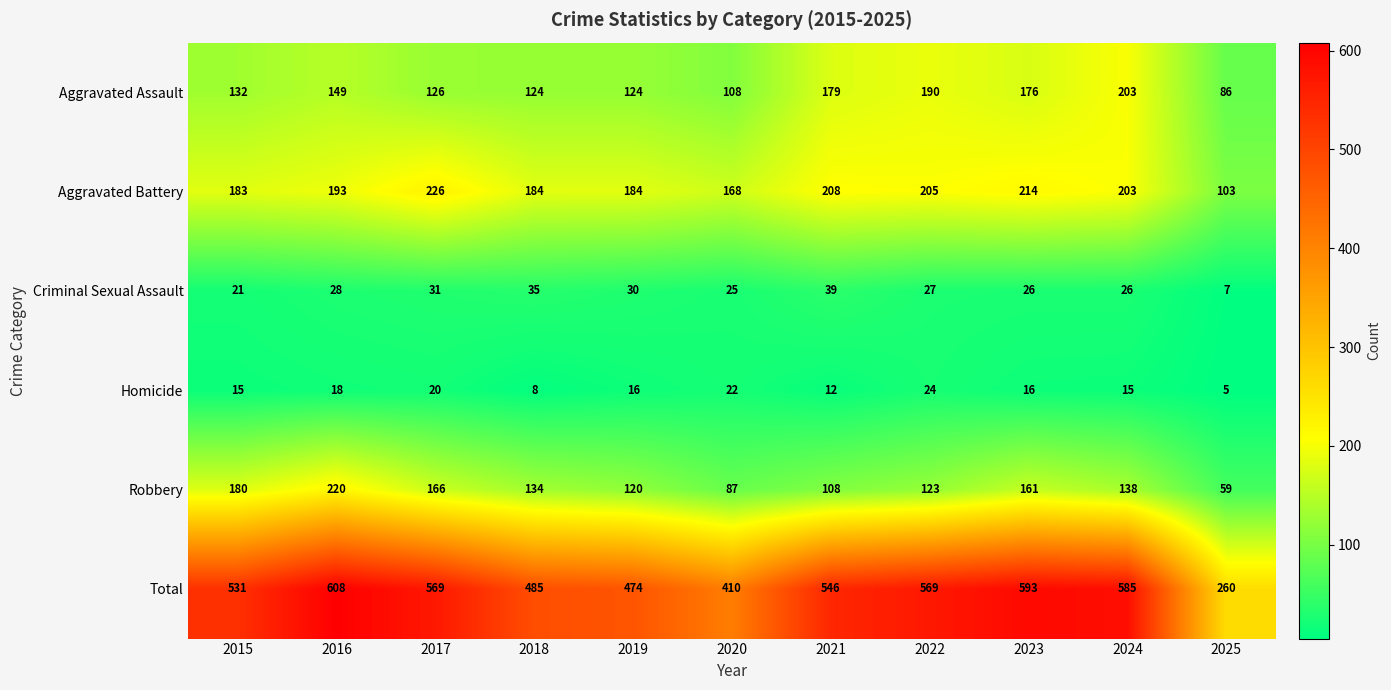

What is the maximum value shown in the chart?

608